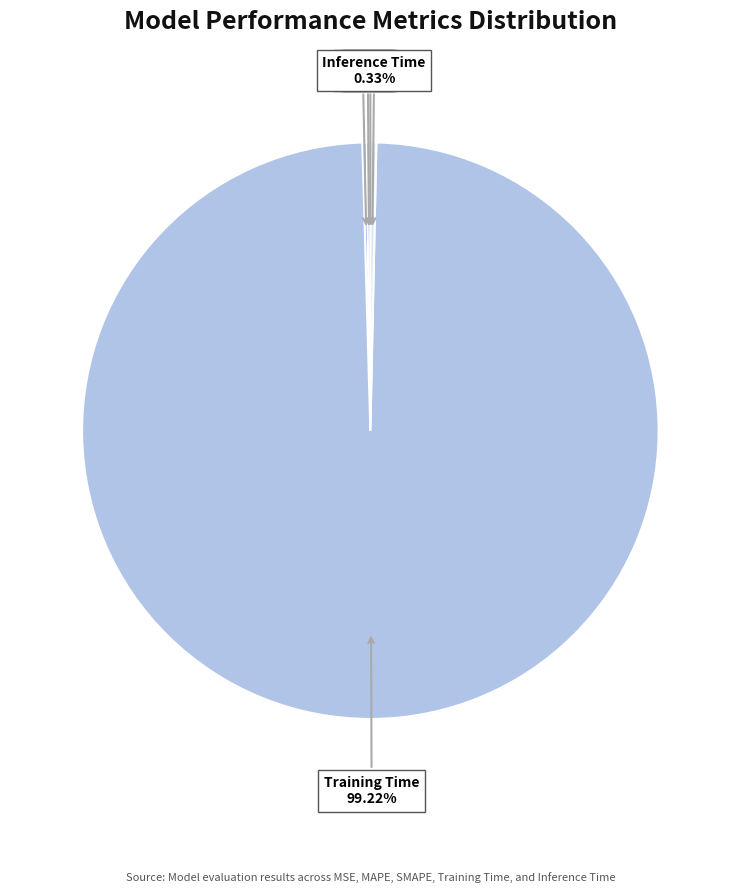

Which slice is the largest?

Training Time